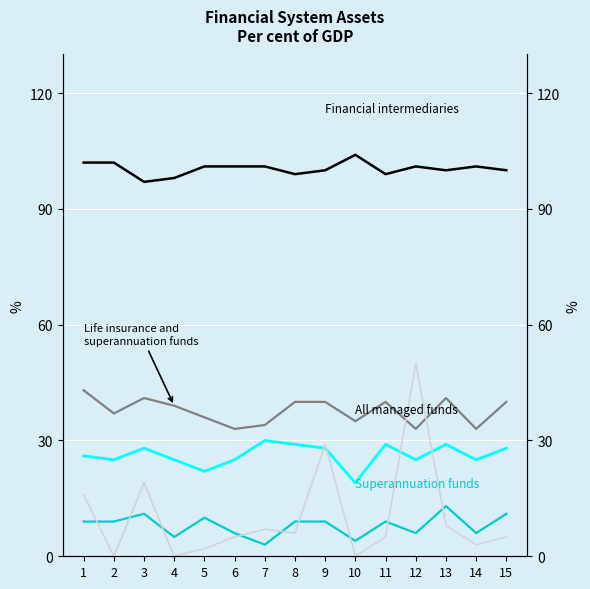

Reading left to right, transcribe all the data shown in this chart.

Financial intermediaries: 102	102	97	98	101	101	101	99	100	104	99	101	100	101	100
Life insurance and
superannuation funds: 43	37	41	39	36	33	34	40	40	35	40	33	41	33	40
All managed funds: 26	25	28	25	22	25	30	29	28	19	29	25	29	25	28
Superannuation funds: 9	9	11	5	10	6	3	9	9	4	9	6	13	6	11
Other: 16	0	19	0	2	5	7	6	29	0	5	50	8	3	5